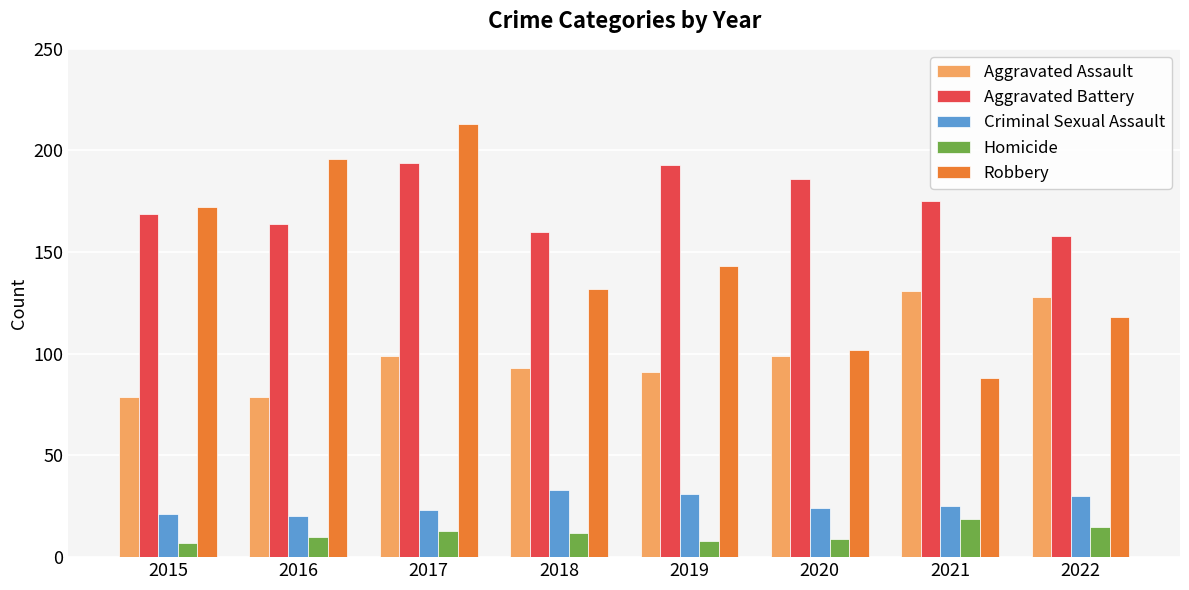

What is the value of the Aggravated Battery bar at the 2nd from the left?

164